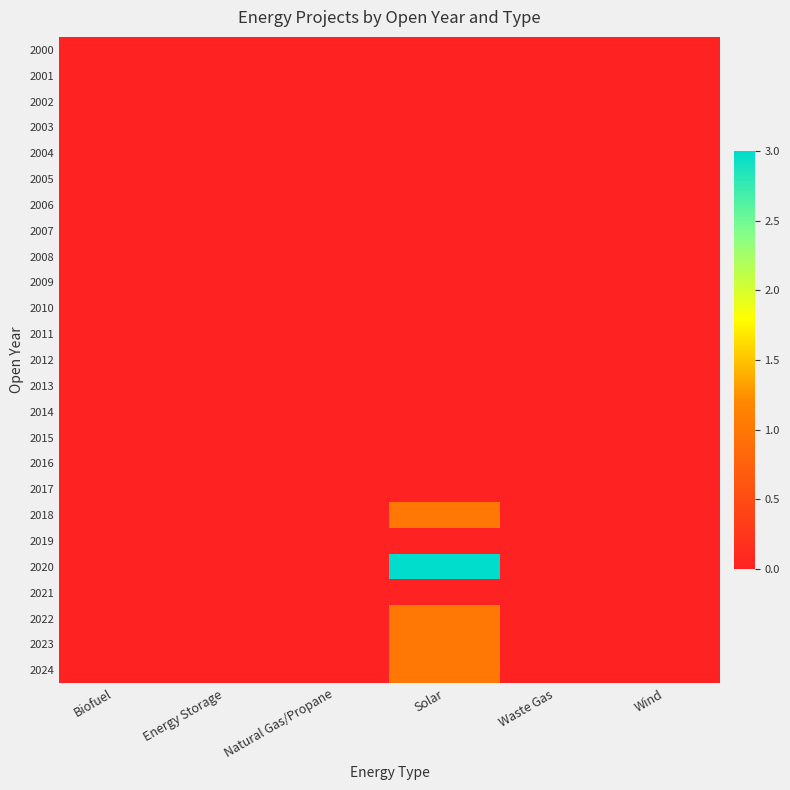

Count the number of data series in this chart.

25